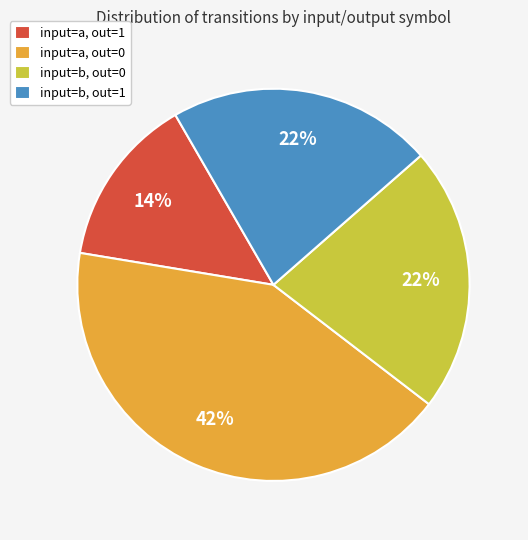

What is the largest slice in the pie chart?

input=a, out=0